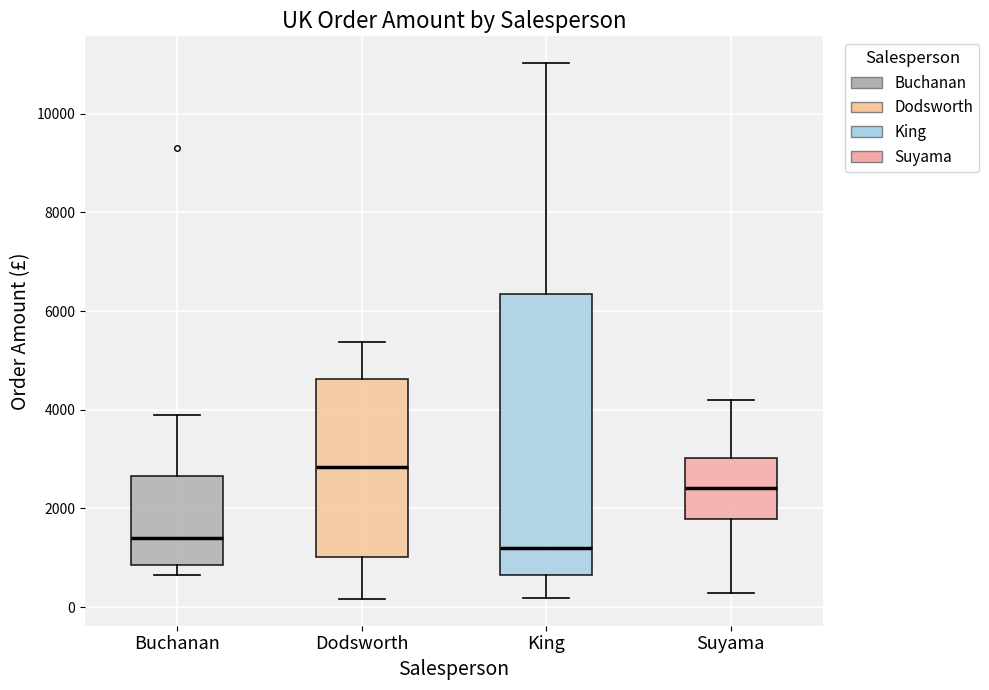

Which box has the highest median line?

Dodsworth